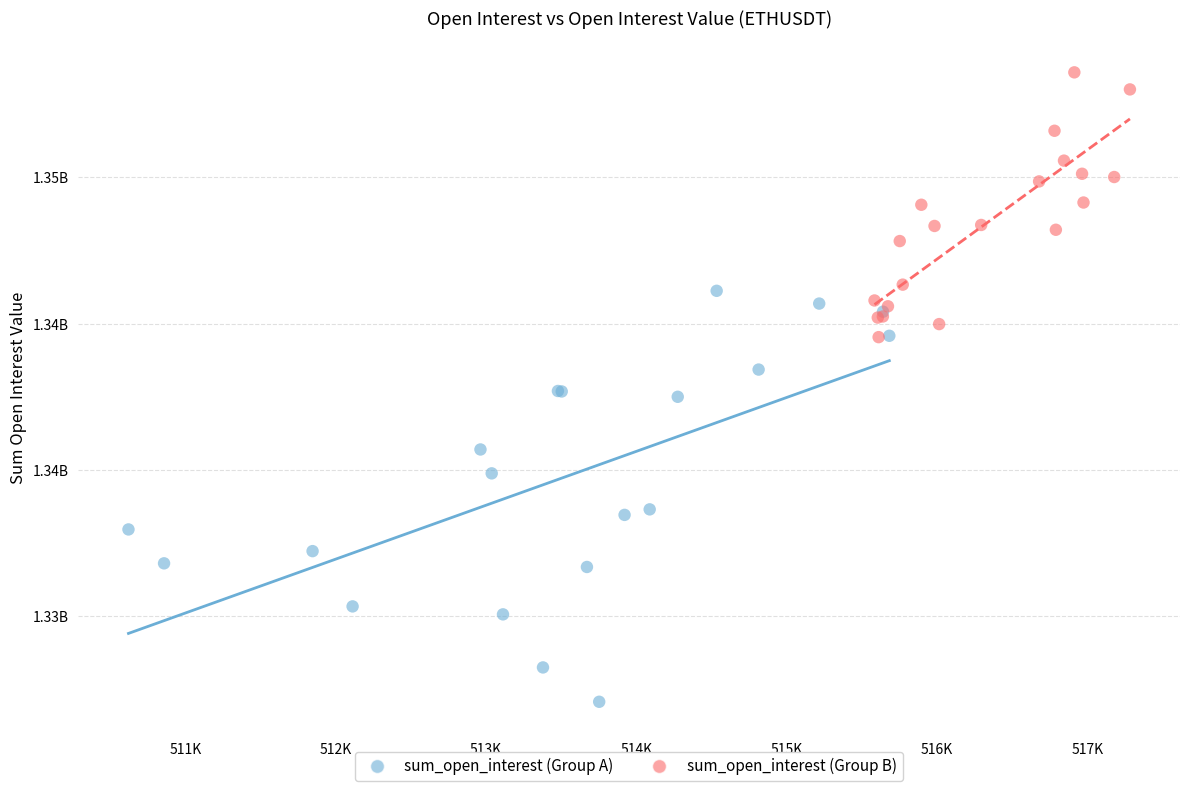

What are all the series names shown in the legend?

sum_open_interest (Group A), sum_open_interest (Group B)